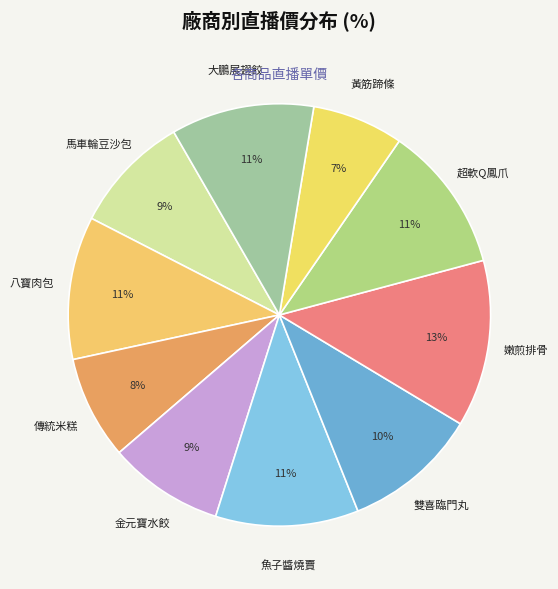

How many slices are in this pie chart?

10